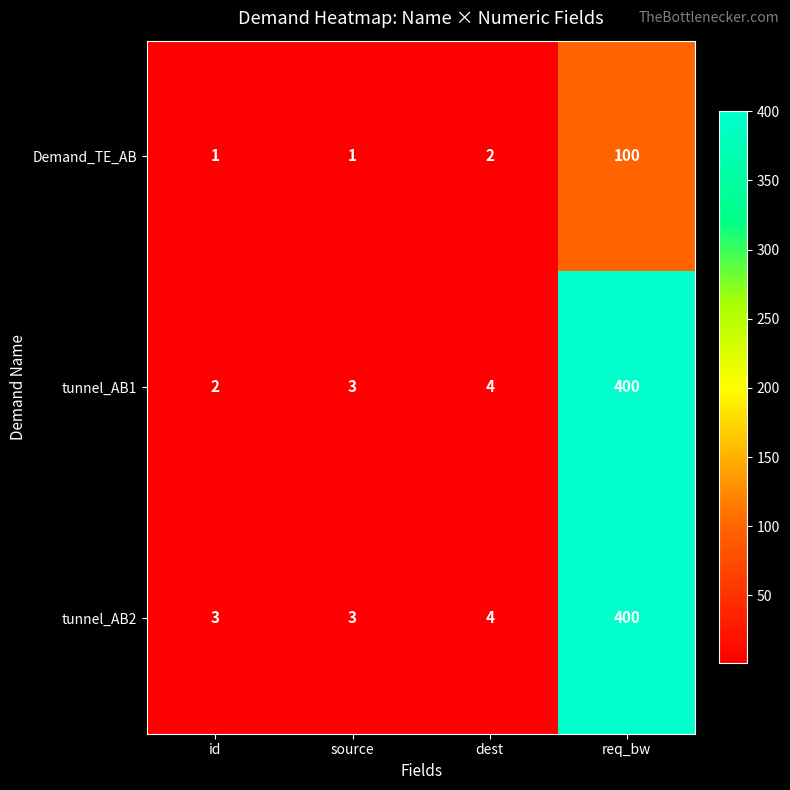

Is it true that tunnel_AB2 equals 3 at source?

True